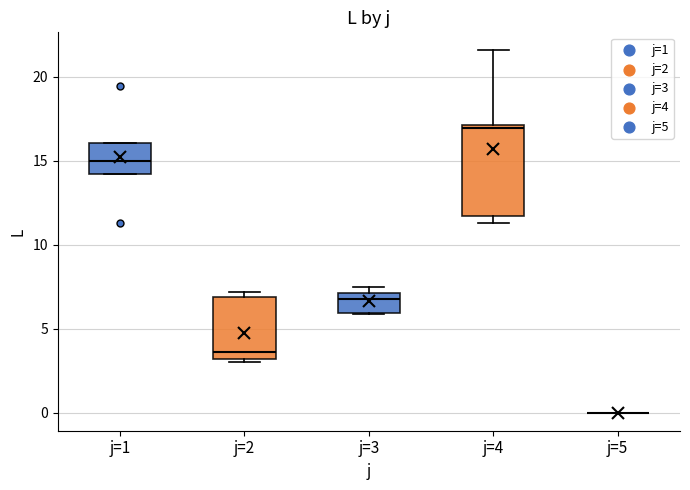

Which box is the tallest, from its lower edge to its upper edge?

j=4